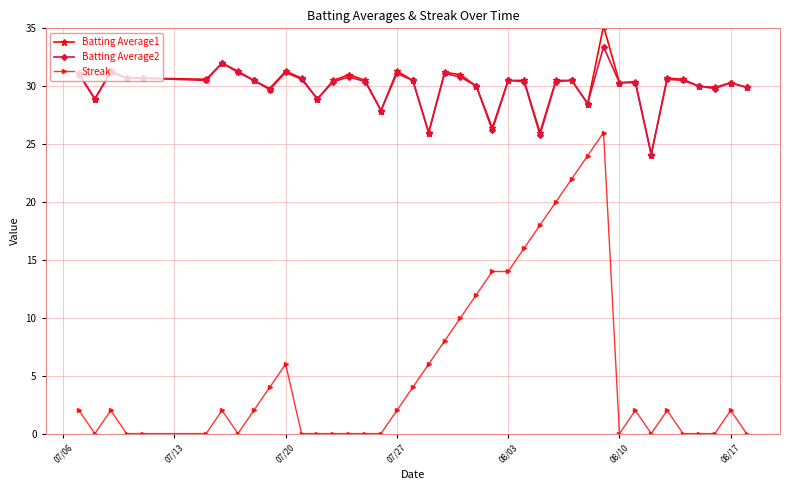

What is the lowest value of the Batting Average1 series?

24.1